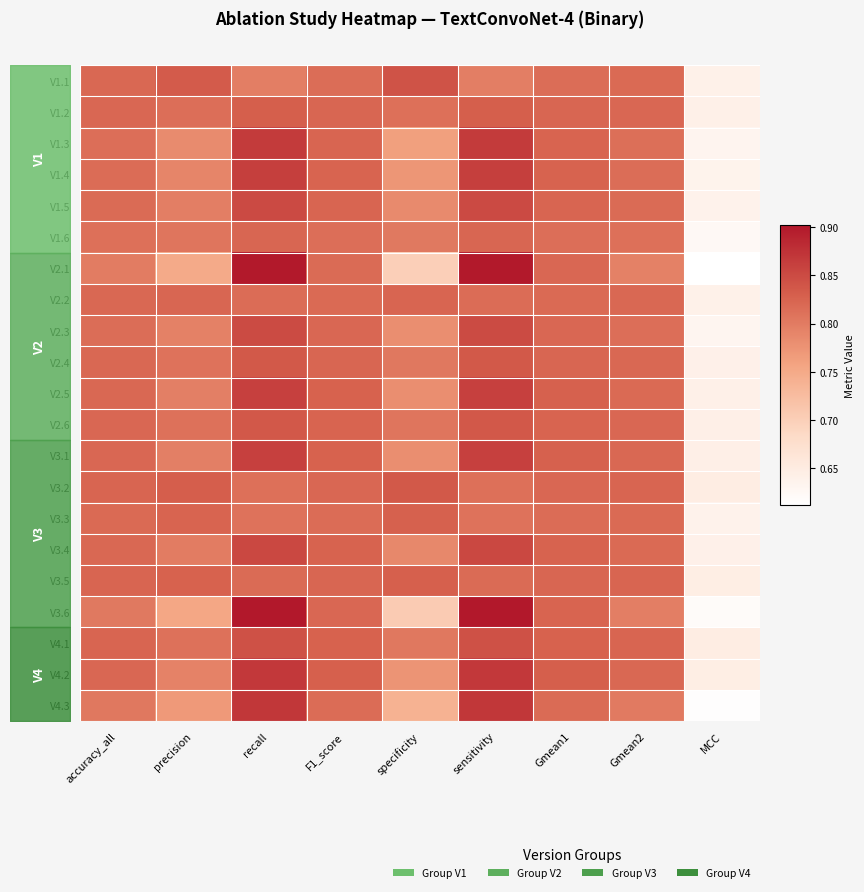

At accuracy_all, list the series in order from largest to smallest.

V3.2, V4.1, V3.5, V2.6, V4.2, V1.2, V3.1, V2.2, V2.4, V2.5, V3.4, V1.1, V3.3, V1.5, V1.4, V2.3, V1.3, V1.6, V4.3, V3.6, V2.1